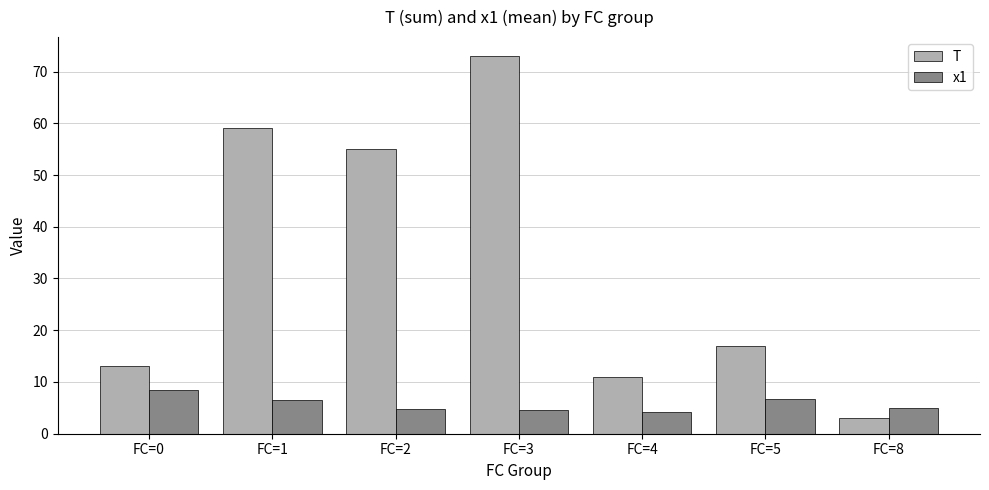

Which series has the largest total across all categories?

T